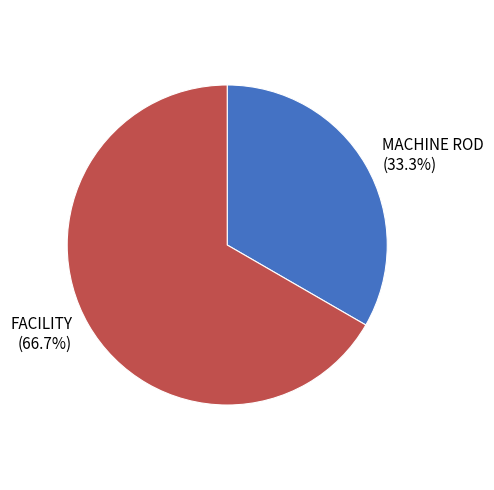

Combined, do MACHINE ROD and FACILITY account for over 50%?

Yes